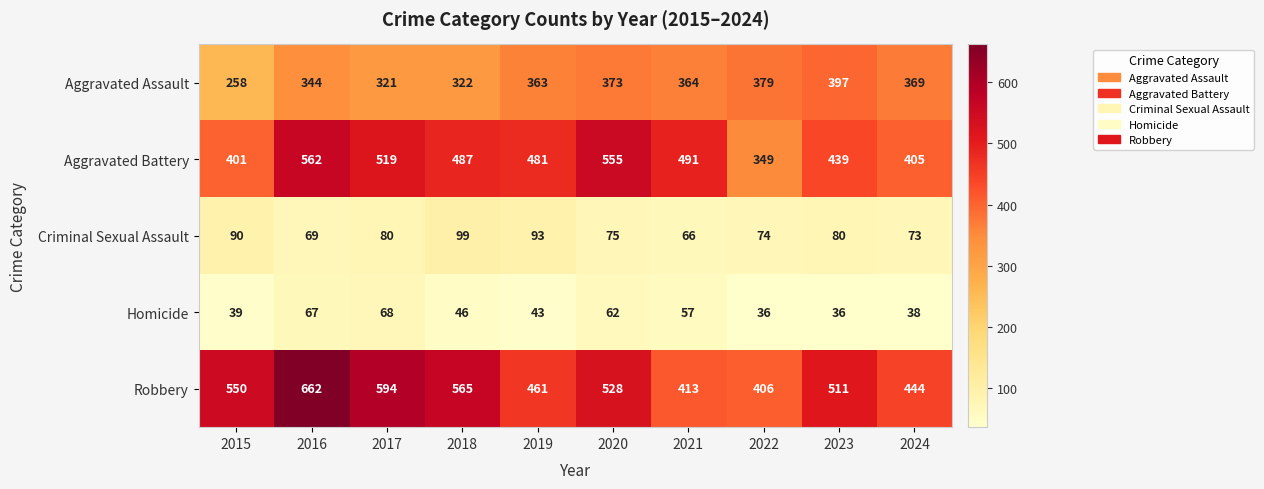

What is the difference between the highest and lowest values at 2018?

519